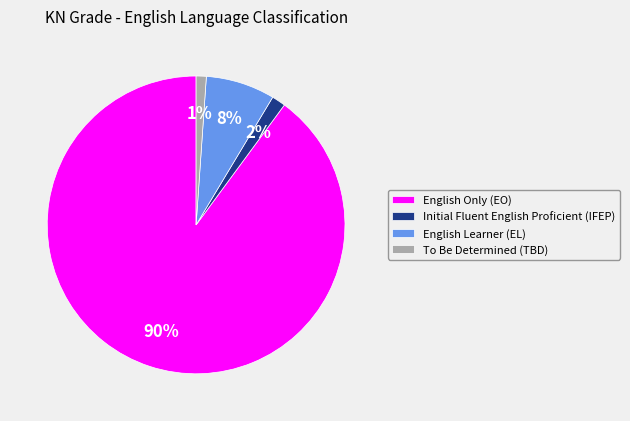

Which slice is the largest?

English Only (EO)